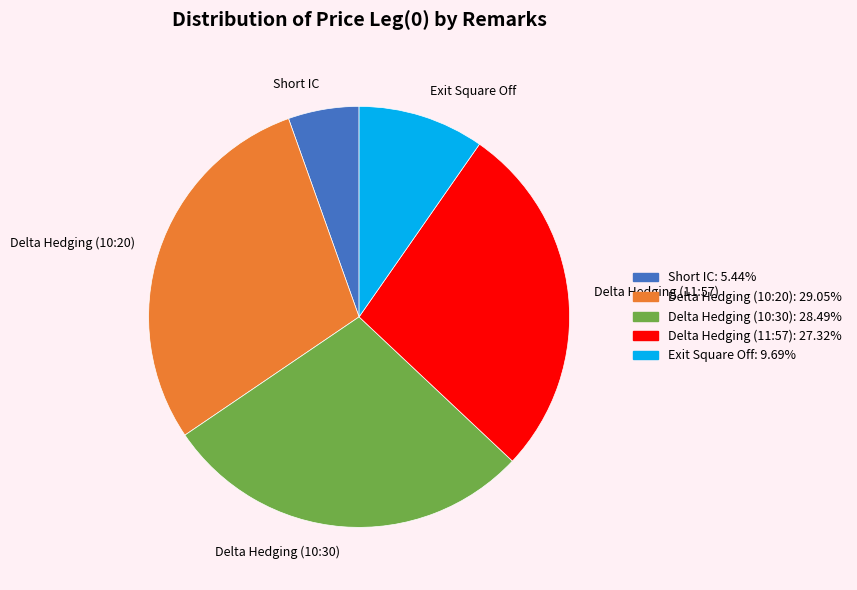

Which slice is the largest?

Delta Hedging (10:20)